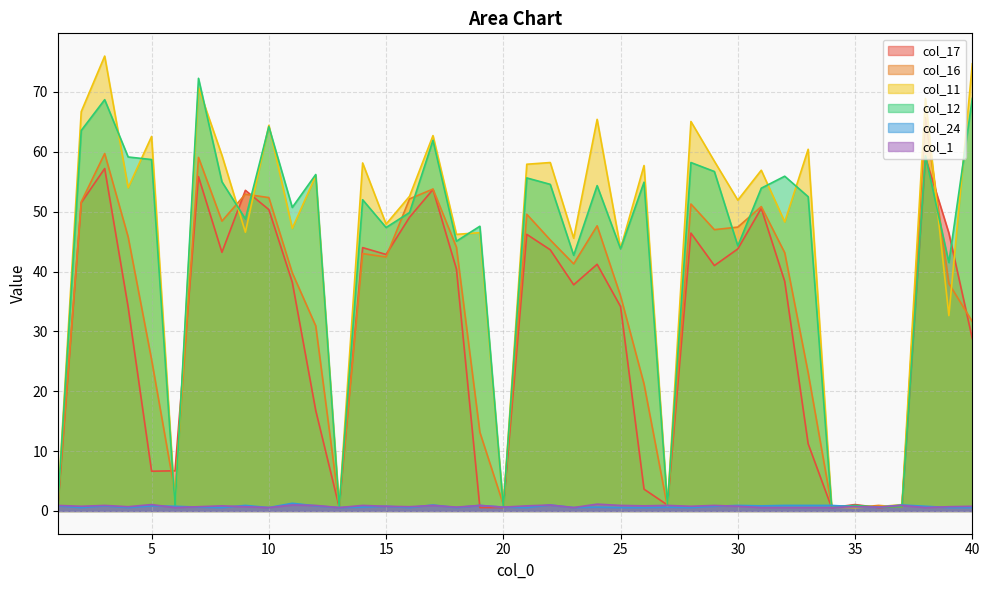

How many lines are shown in the chart?

6